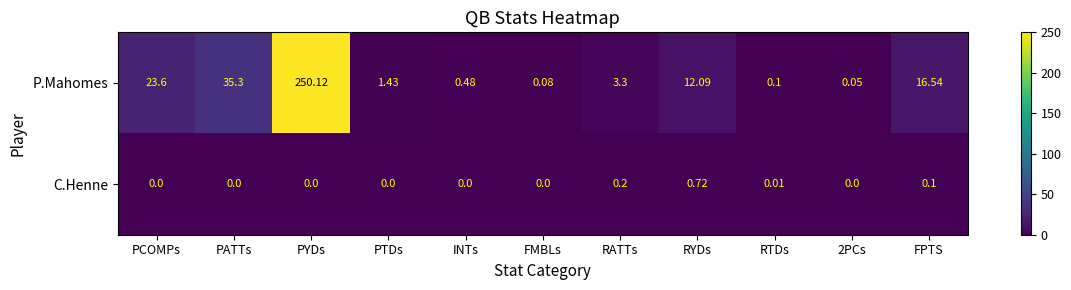

At which label is P.Mahomes closest to 125?

PATTs